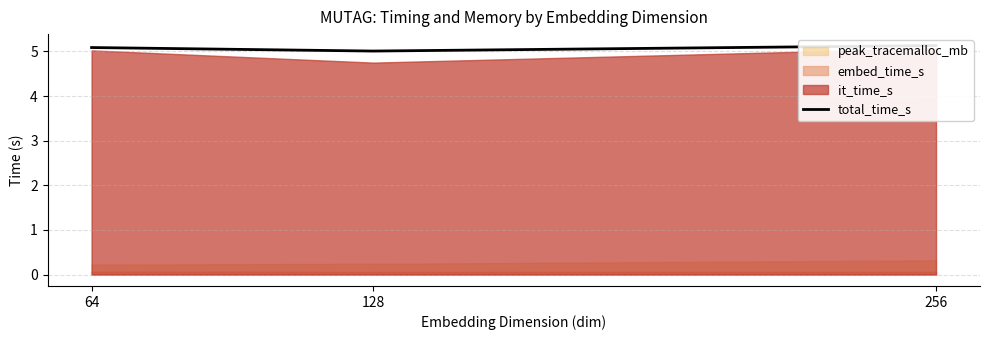

What is the difference between the maximum and minimum values?

0.1